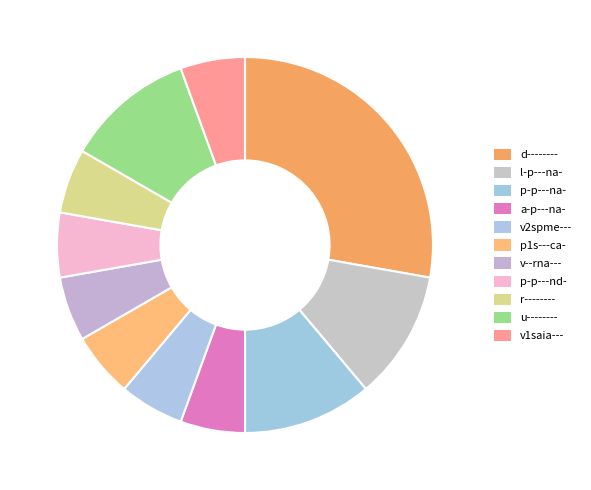

Which category has the smallest portion of the pie?

a-p---na-